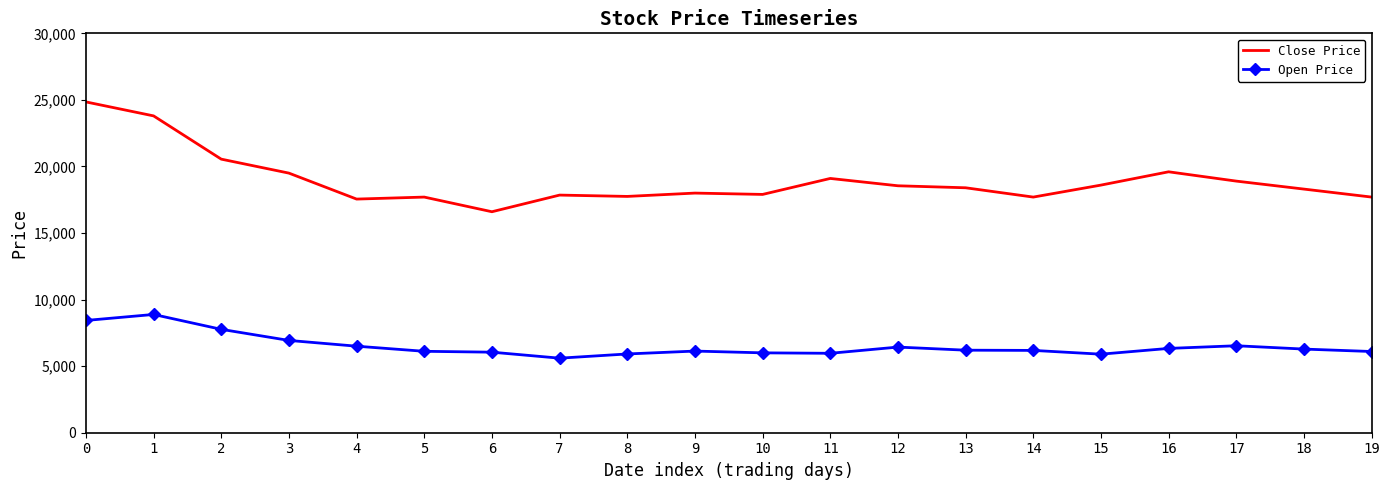

Which series has the largest total across all categories?

Close Price